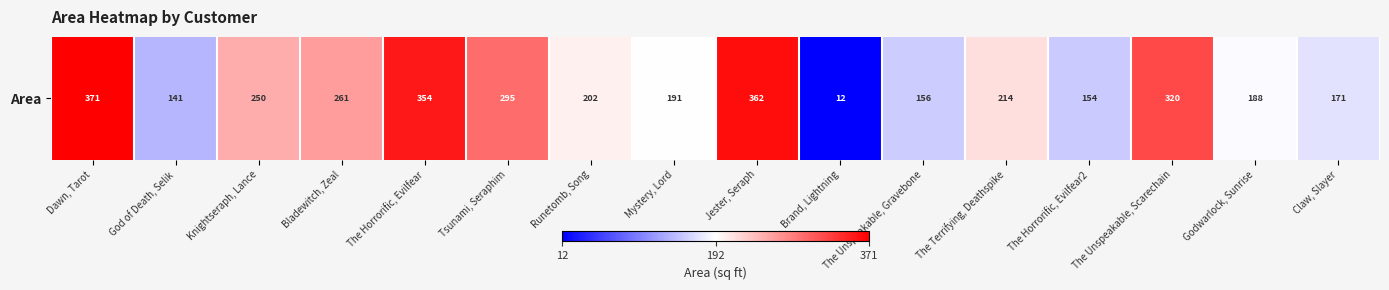

What is the difference between the values at Jester, Seraph and Bladewitch, Zeal?

101